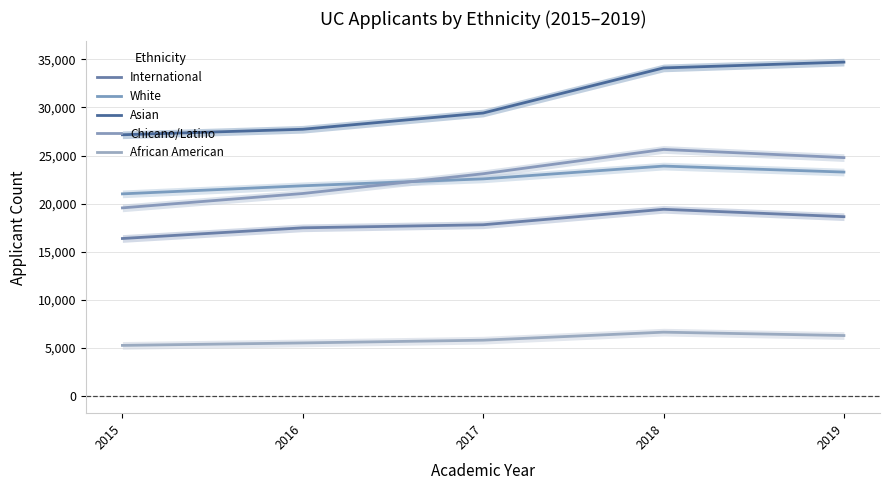

What are all the series names shown in the legend?

International, White, Asian, Chicano/Latino, African American